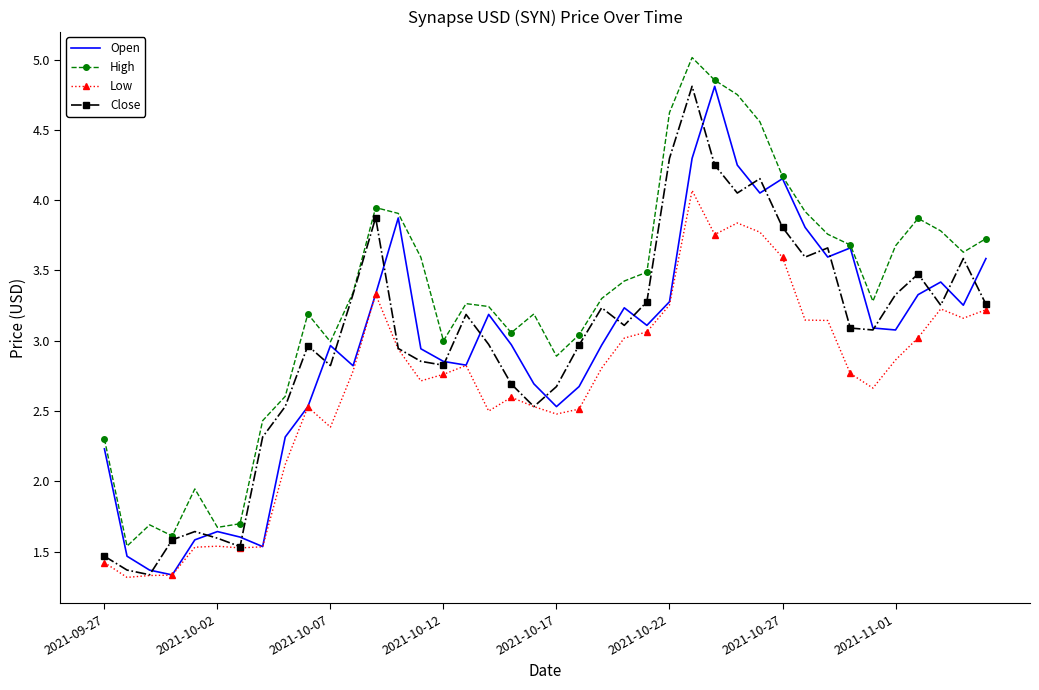

What is the difference between the maximum and minimum values in the Open series?

3.5